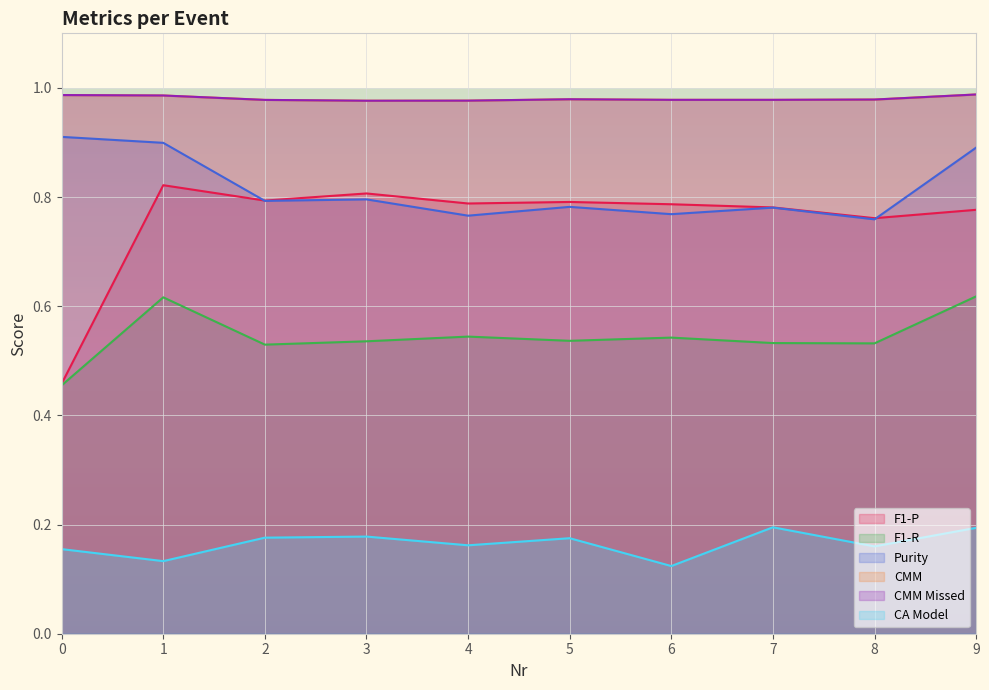

What is the greatest value displayed?

1.0